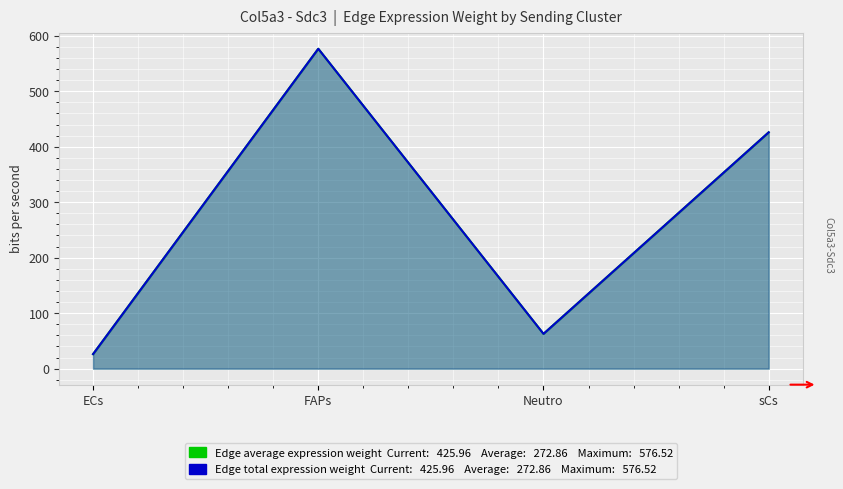

How many data points does each series have?

4